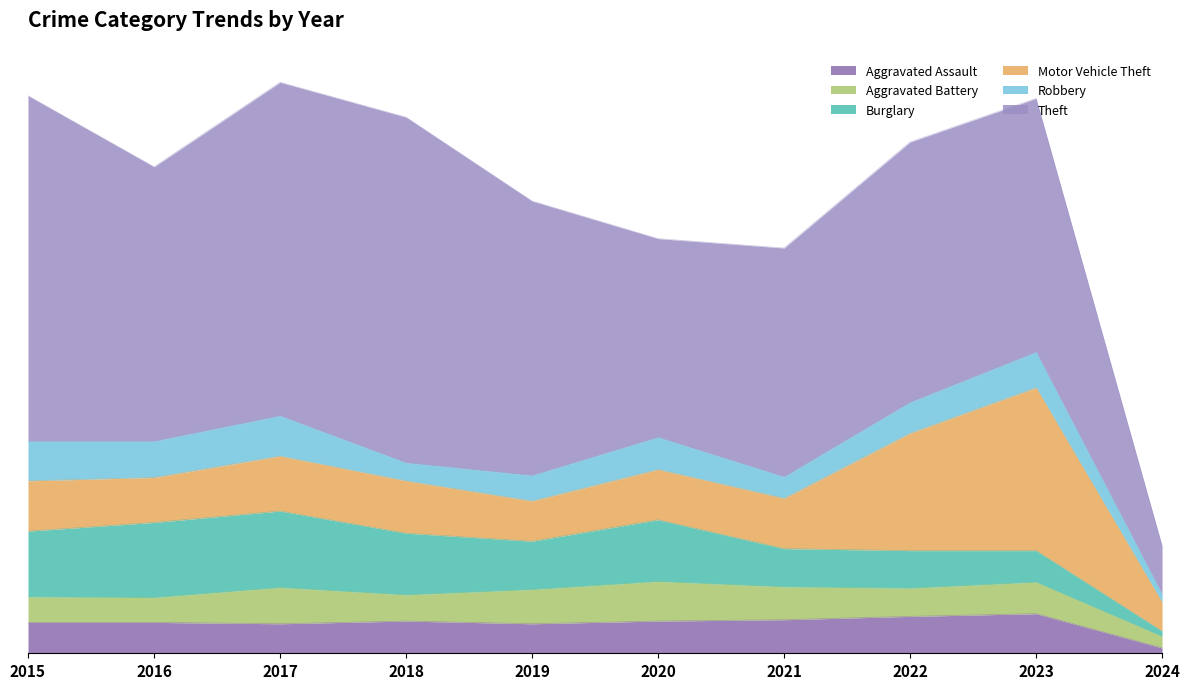

In Robbery, how many points are lower than both neighbors (excluding endpoints)?

3